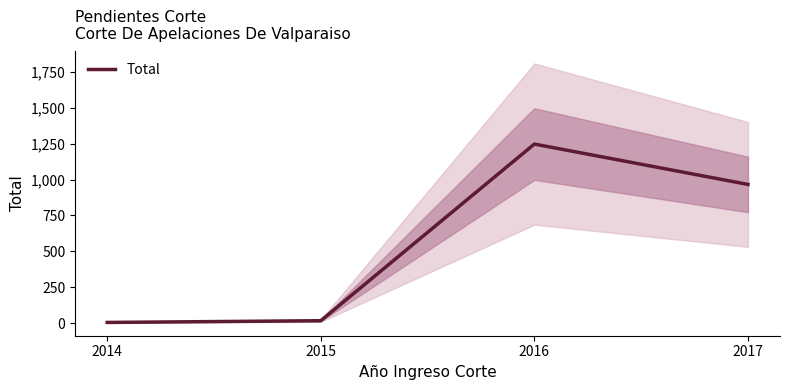

What is the value of the 4th point from the left?

966